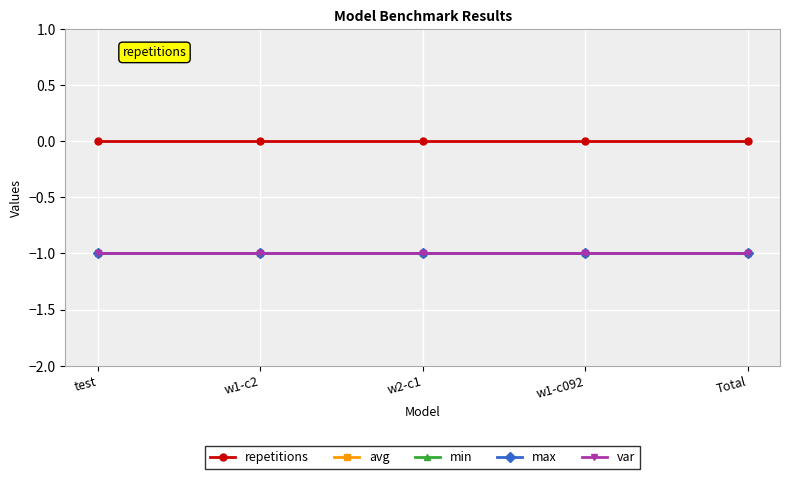

Does the chart have visible grid lines?

Yes